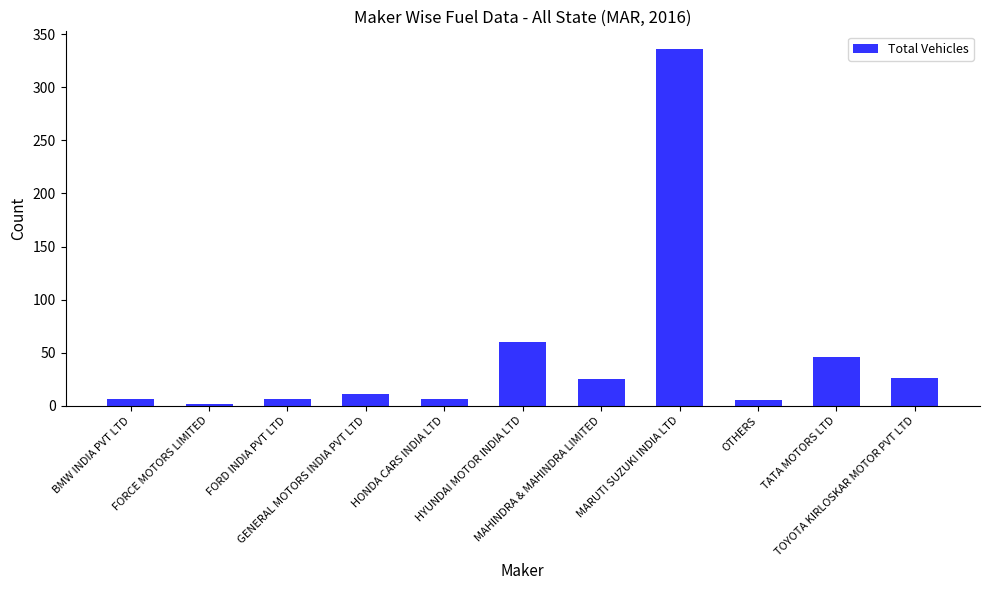

What is the average value?

48